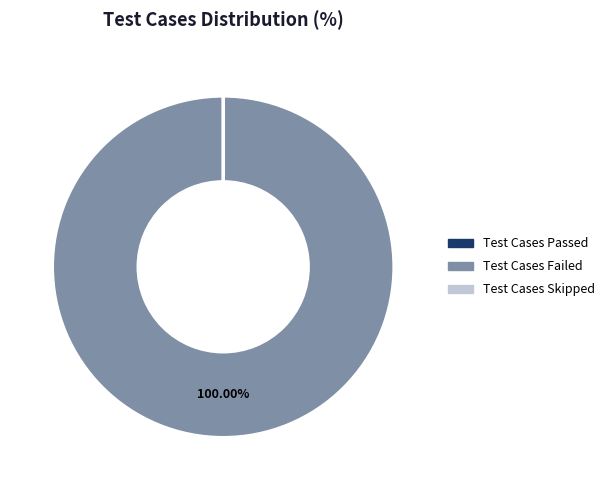

Which slice is the largest?

Test Cases Failed